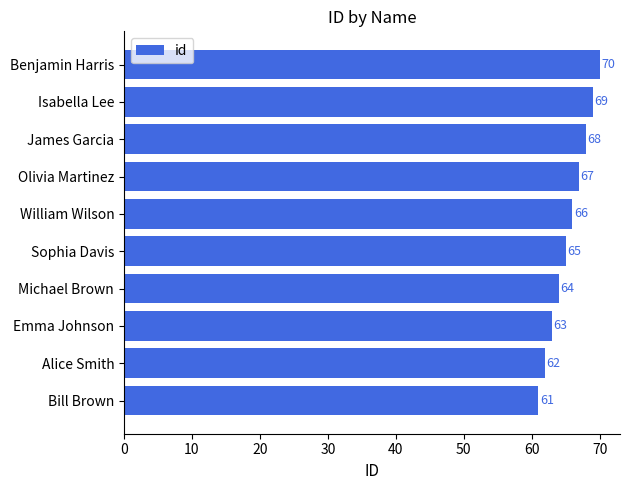

How many values are between 63 and 68?

6